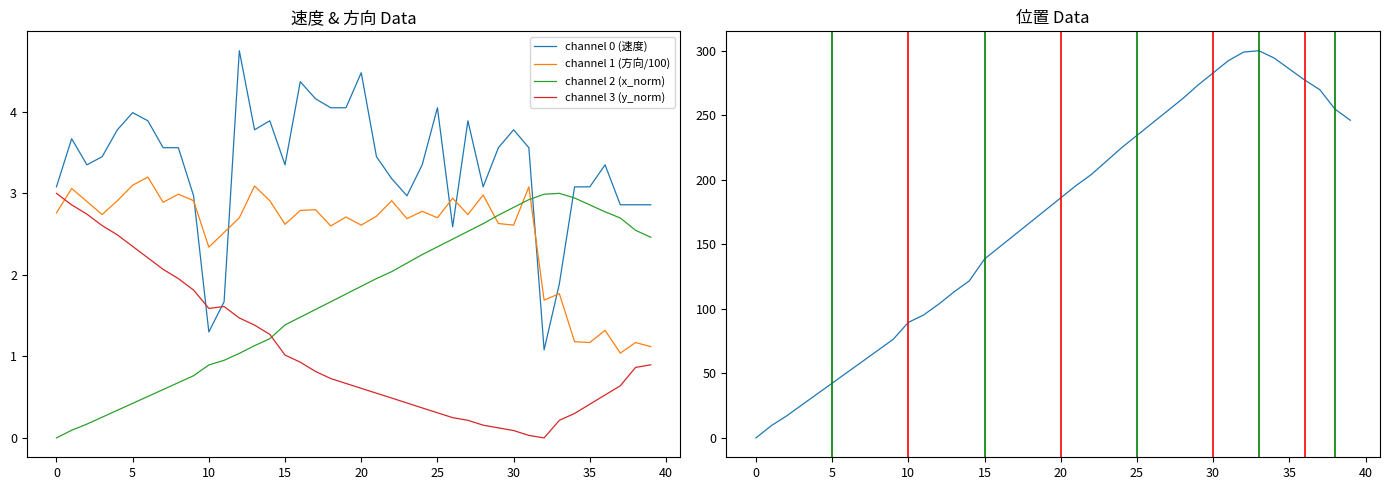

True or false: channel 3 (y_norm) and channel 1 (方向/100) cross at least once.

True